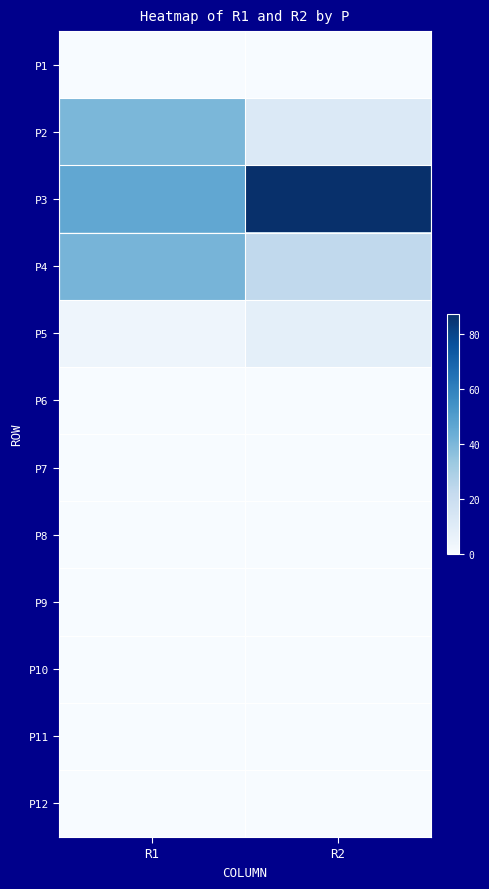

Count the number of categories in the chart.

2